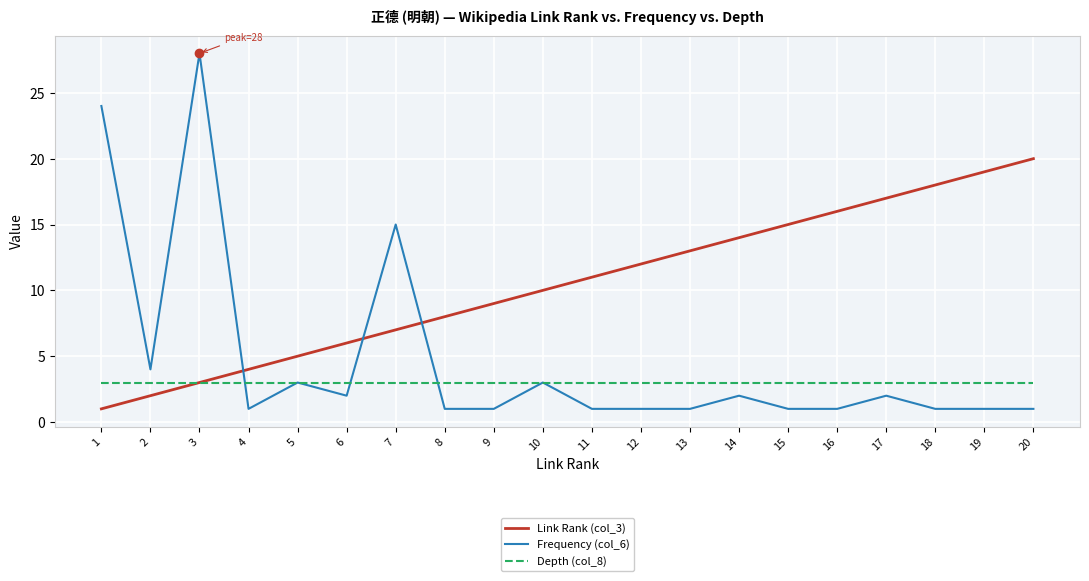

Reading left to right, what are all the values shown in this chart?

Link Rank (col_3): 1	2	3	4	5	6	7	8	9	10	11	12	13	14	15	16	17	18	19	20
Frequency (col_6): 24	4	28	1	3	2	15	1	1	3	1	1	1	2	1	1	2	1	1	1
Depth (col_8): 3	3	3	3	3	3	3	3	3	3	3	3	3	3	3	3	3	3	3	3